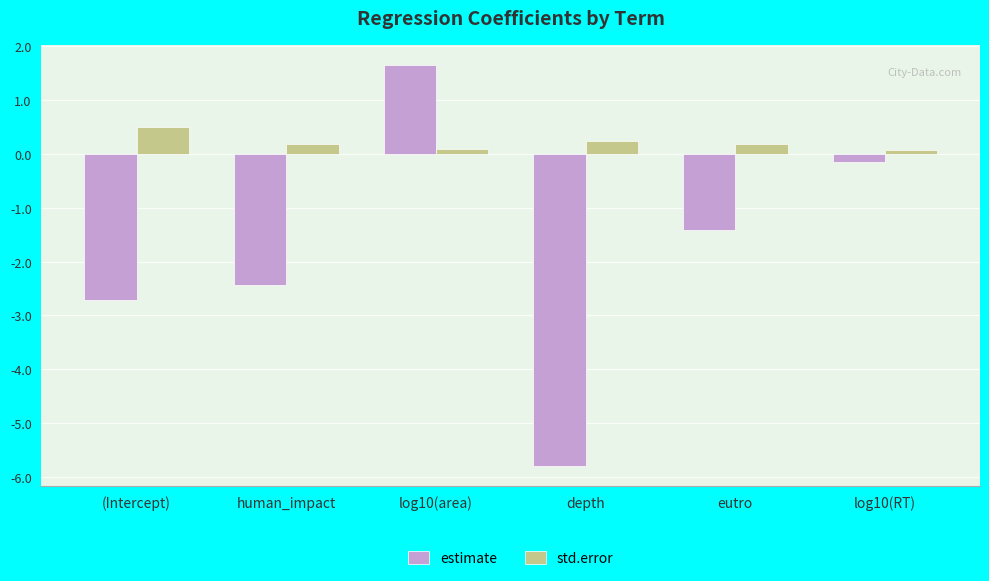

At log10(area), list the series in order from largest to smallest.

estimate, std.error